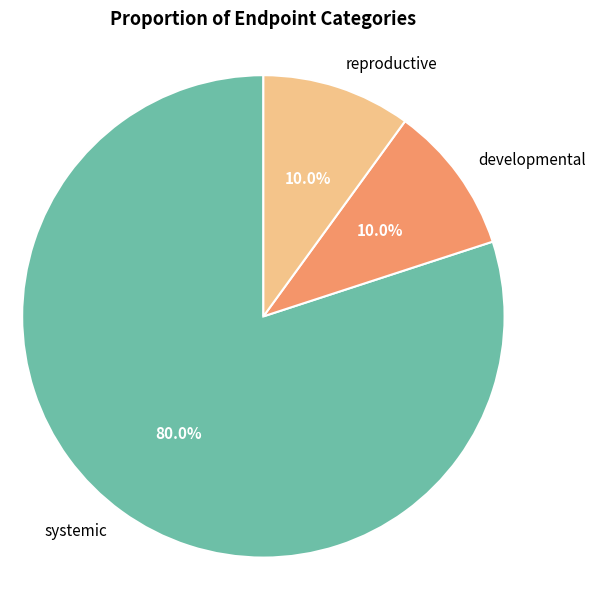

What is the largest slice in the pie chart?

systemic